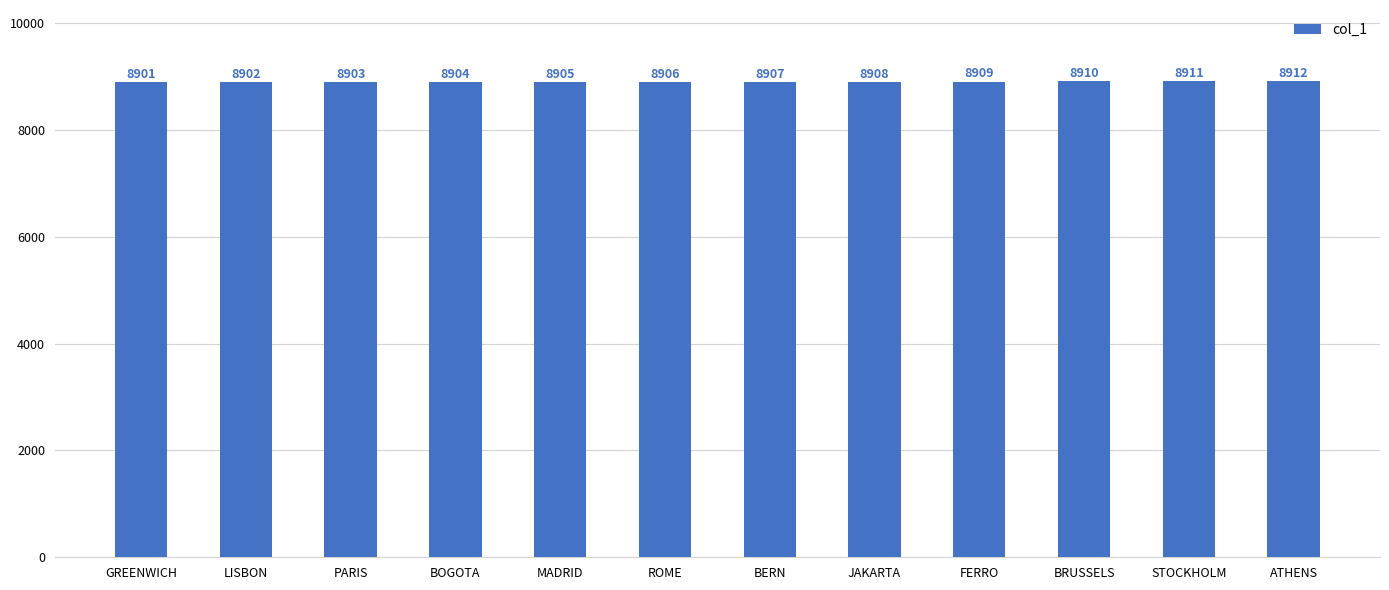

Which has a higher value, BRUSSELS or ROME?

BRUSSELS